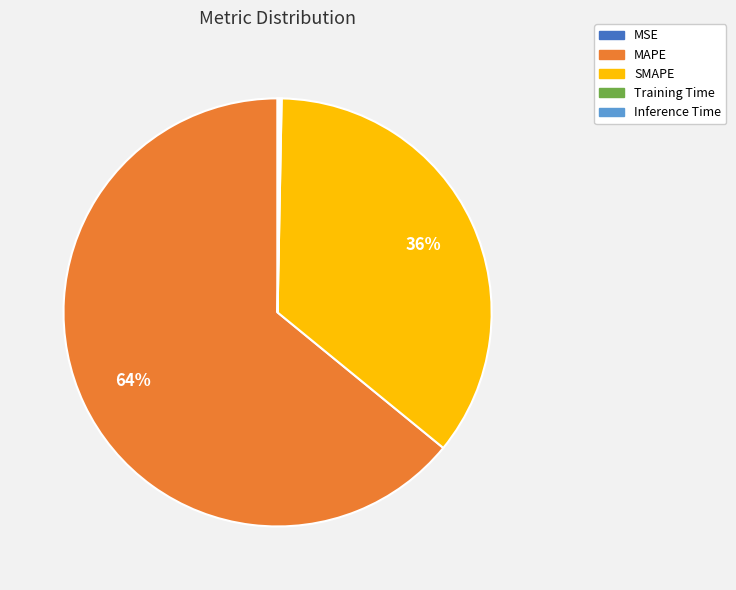

Do SMAPE and MAPE together represent more than half of the pie?

Yes